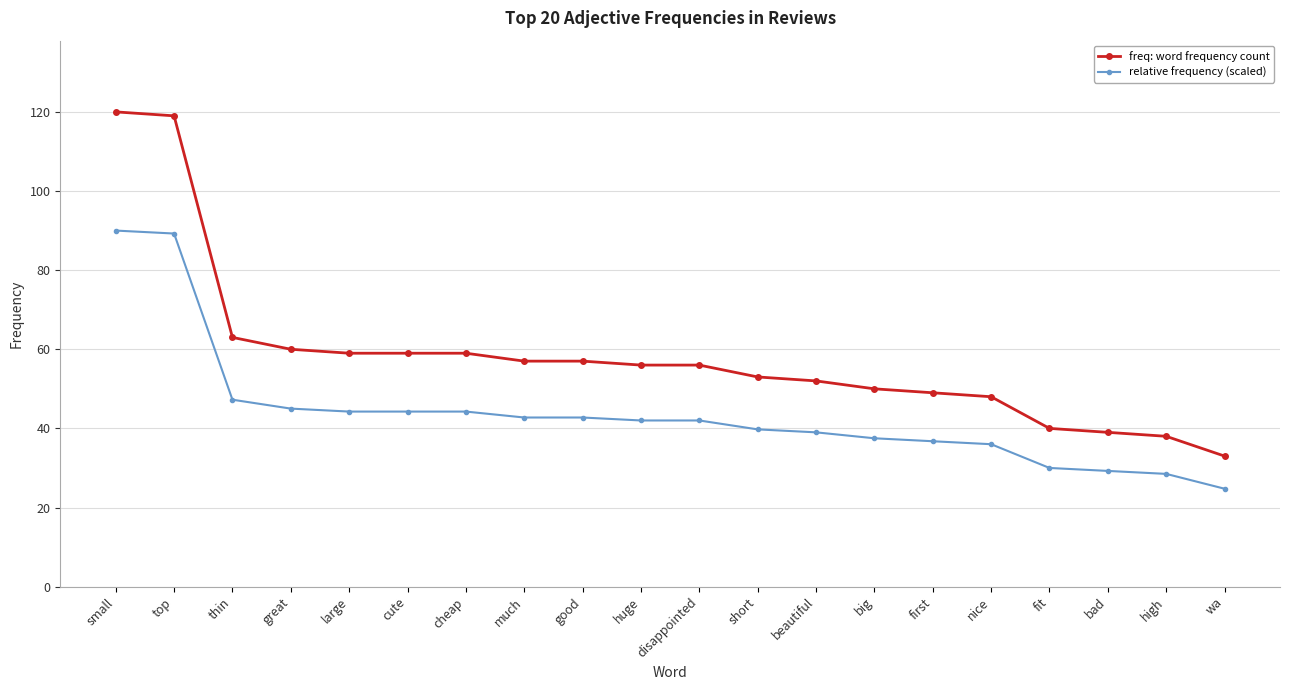

What is the difference between the second highest and minimum values in the relative frequency (scaled) series?

64.5